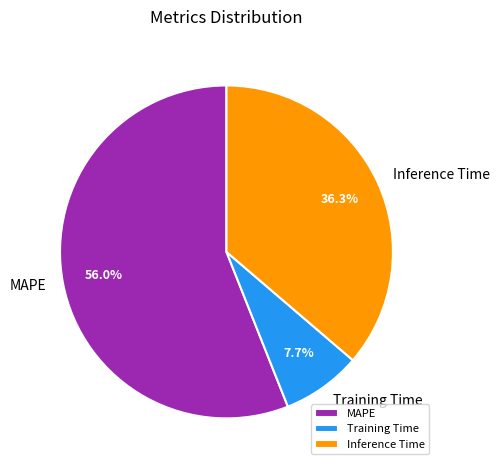

What is the total percentage of MAPE and Training Time?

63.7%